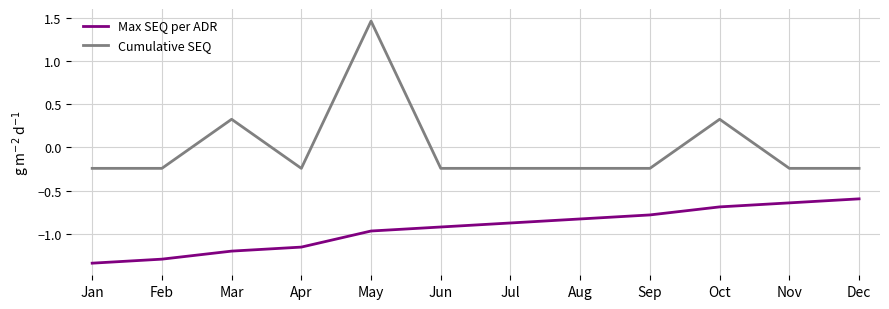

Which series changed the most between Apr and Aug?

Max SEQ per ADR